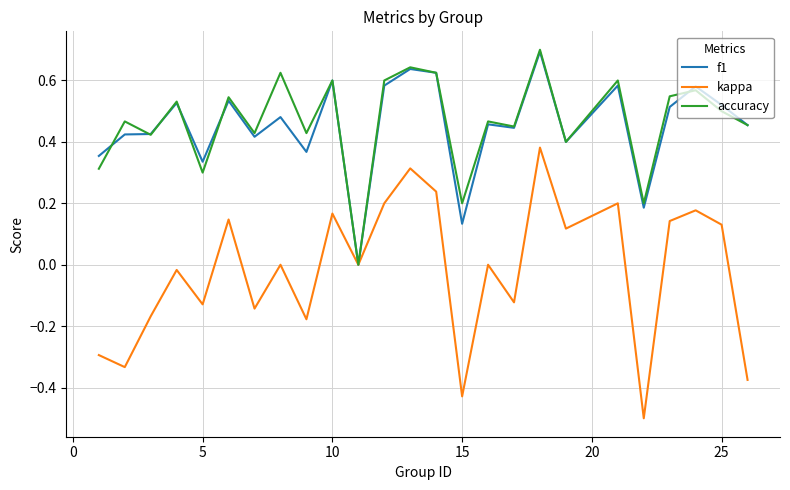

Which series has the largest range (max minus min)?

kappa